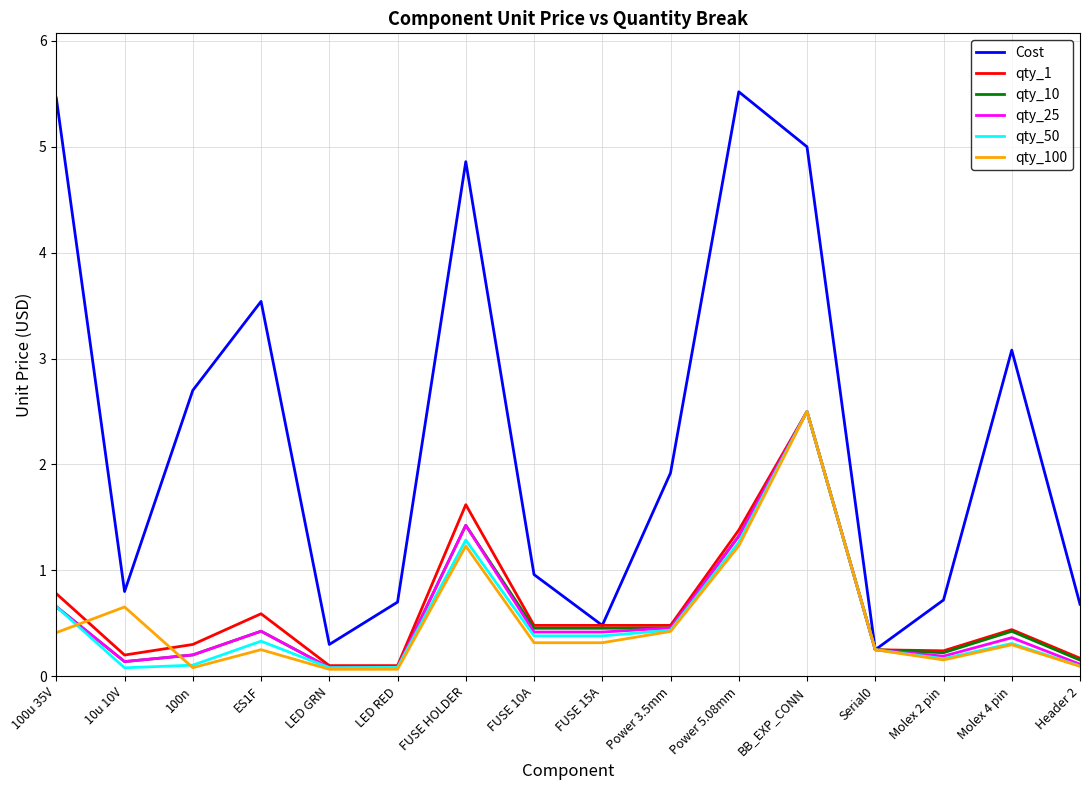

The Cost series shows 8.4 at BB_EXP_CONN. True or false?

False